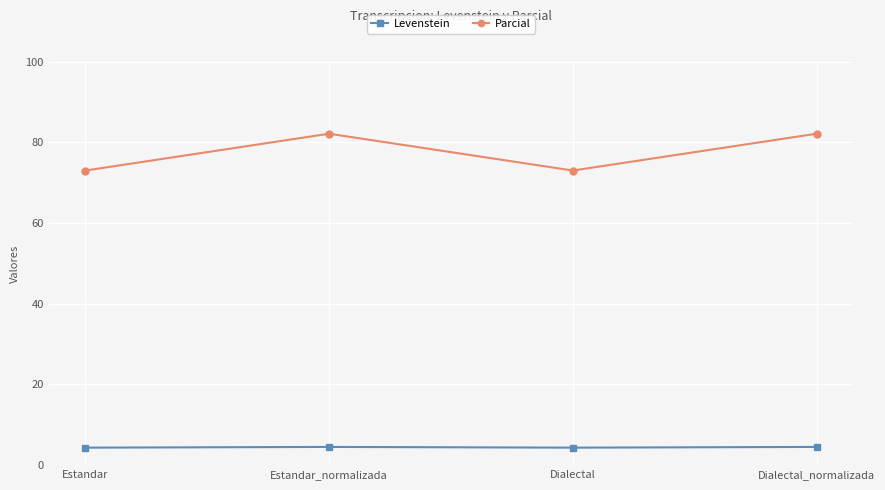

What is the sum of the Levenstein values at Estandar and Dialectal?

8.7